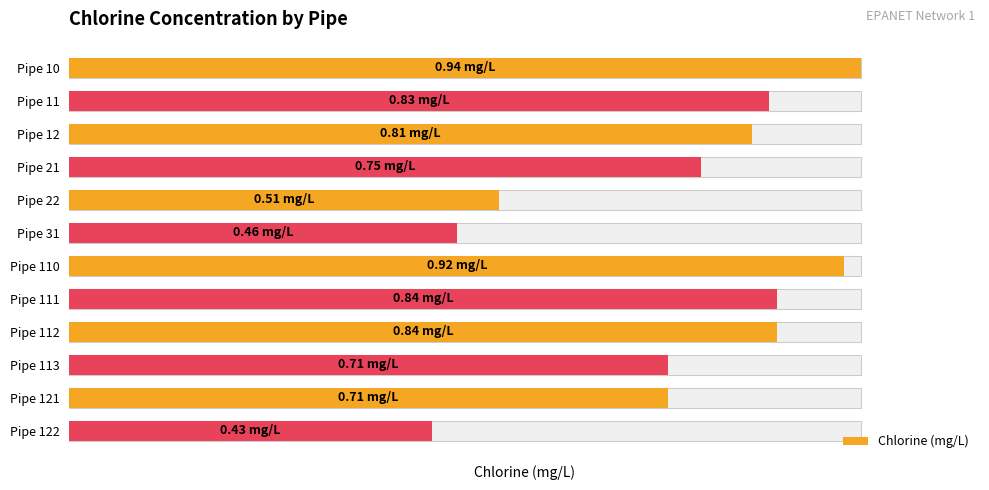

The value at Pipe 113 is 0.7. True or false?

True